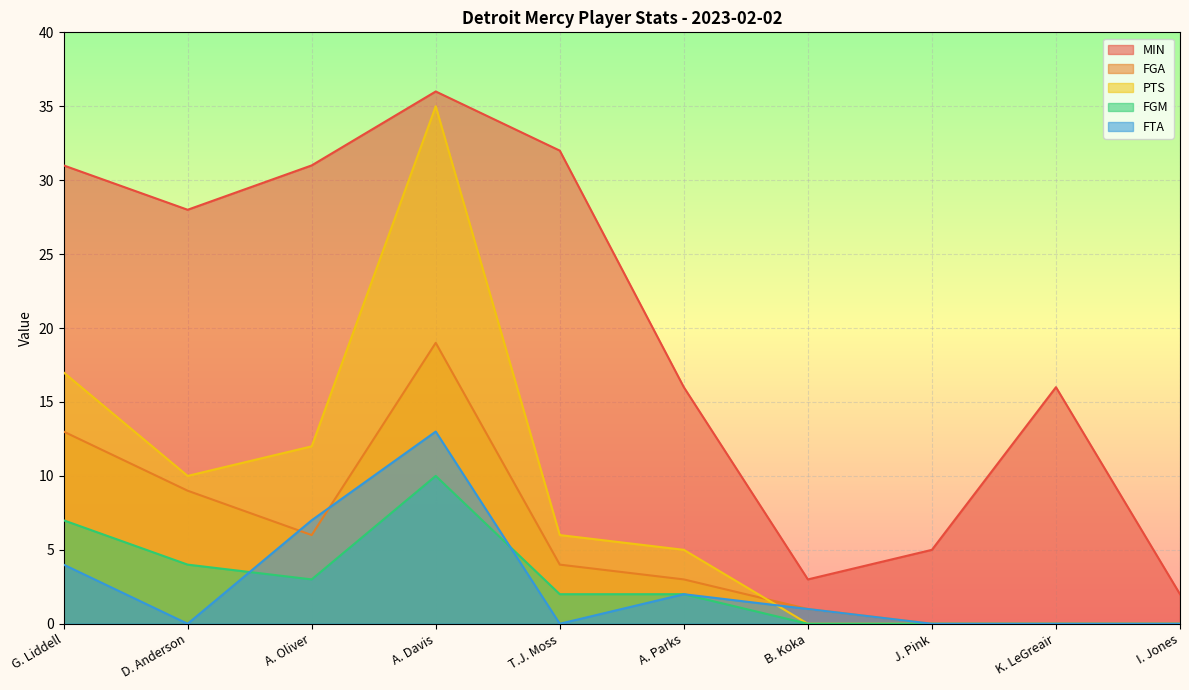

Where does the PTS series first go above 6?

G. Liddell